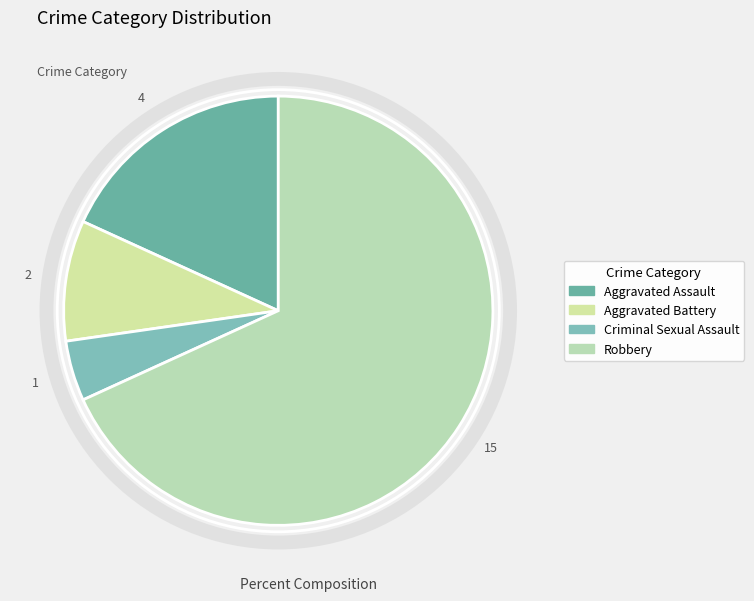

Which category has the biggest portion of the pie?

Robbery